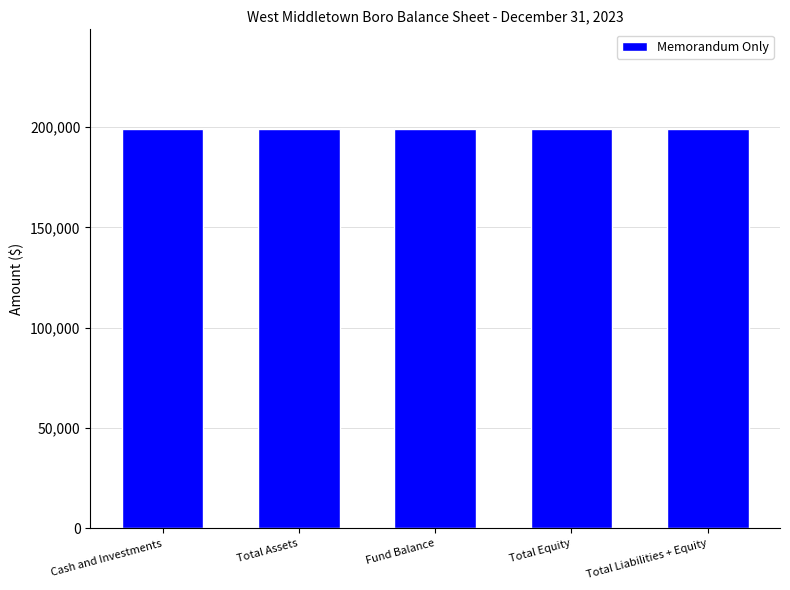

The value at Other Debits is -91880. True or false?

False